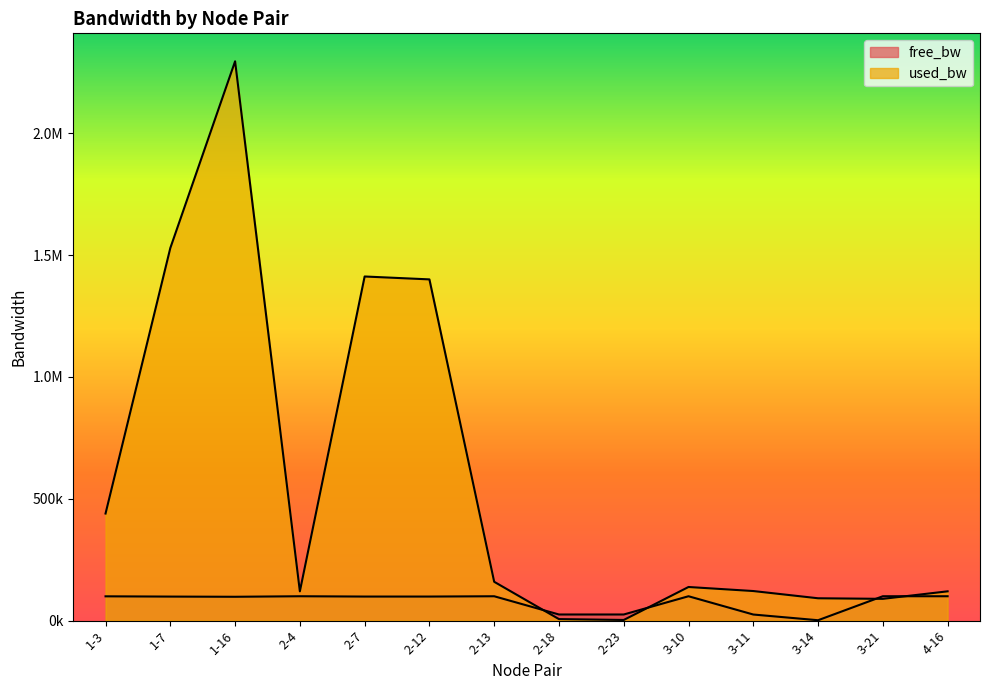

How many data points does each series have?

14